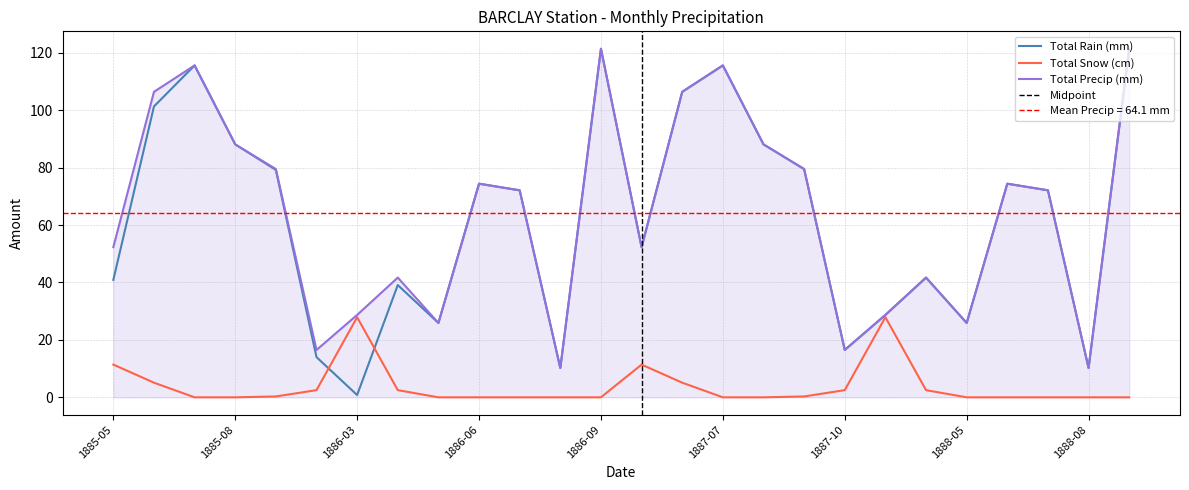

After their last crossing, which series has the higher values: Total Snow (cm) or Total Rain (mm)?

Total Rain (mm)